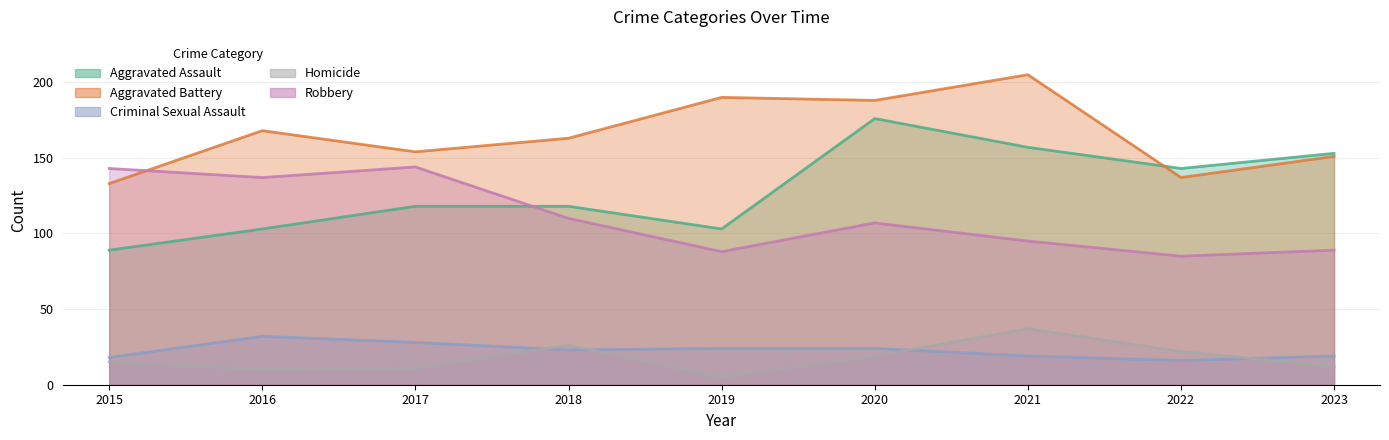

How many interior local peaks does the Aggravated Battery_line series have?

3